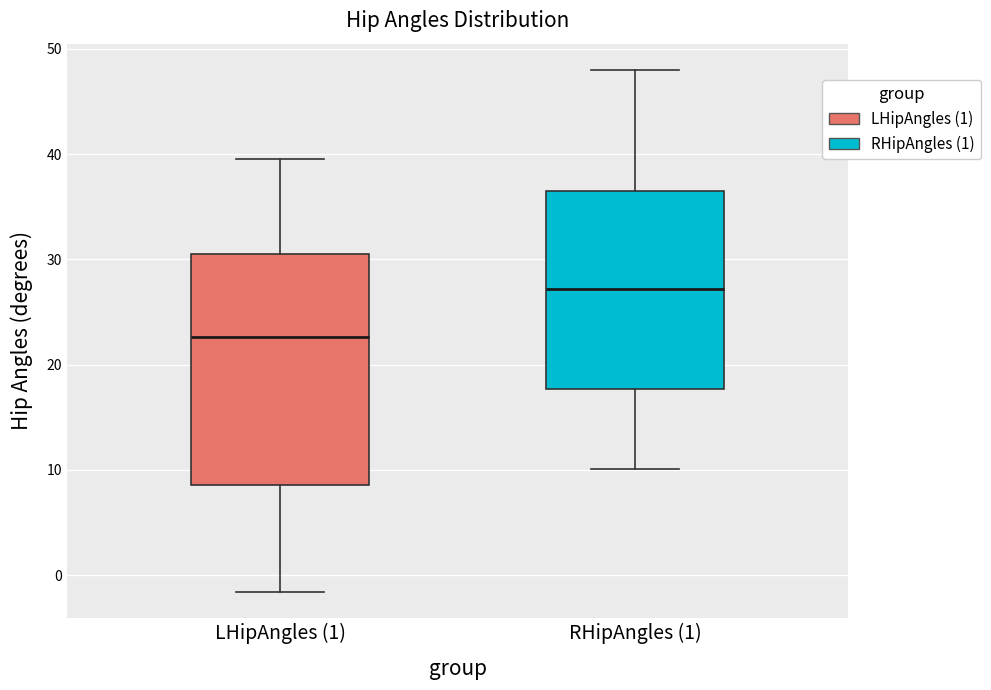

Which box's median line is the lowest?

LHipAngles (1)